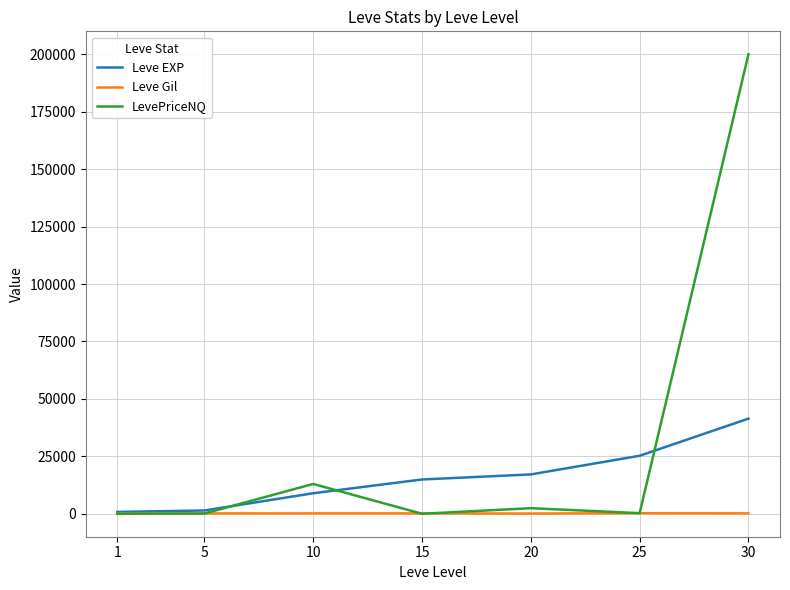

Where is LevePriceNQ nearest to the value 100020?

10